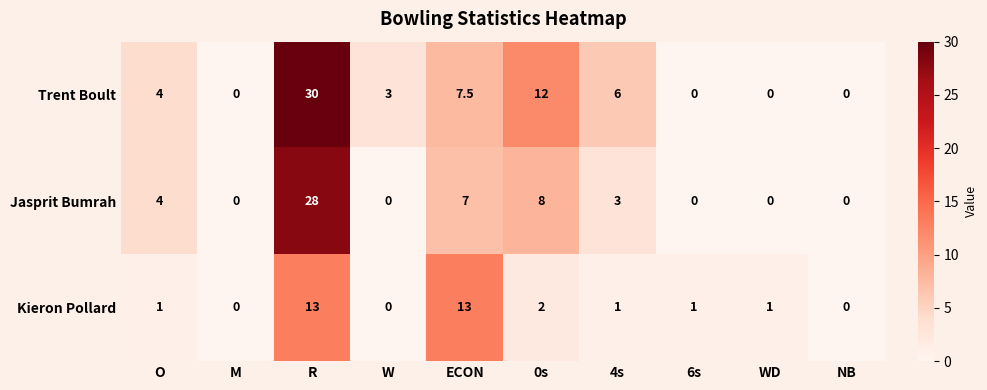

Rank the series by their maximum value, from lowest to highest.

Kieron Pollard, Jasprit Bumrah, Trent Boult